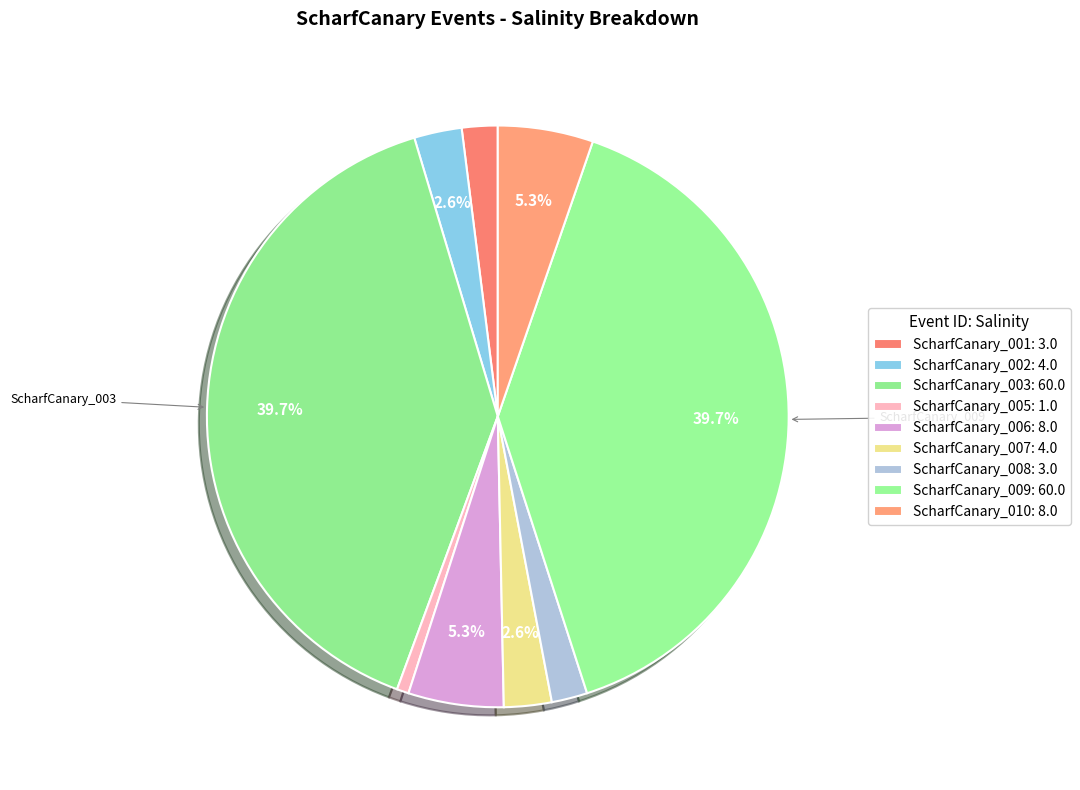

What is the smallest slice in the pie chart?

ScharfCanary_005